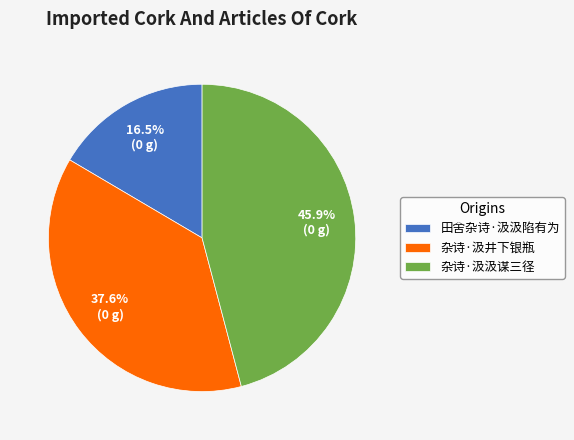

The 杂诗·汲井下银瓶 slice represents 38% of the pie. True or false?

True